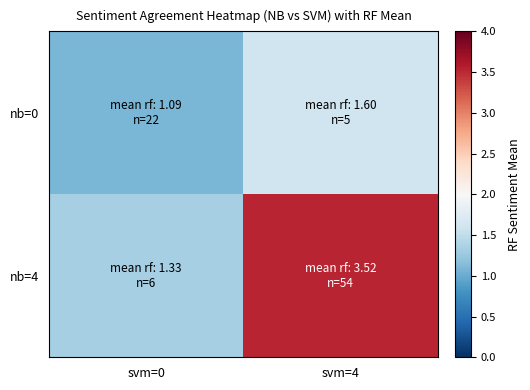

How many categories are shown in the chart?

2